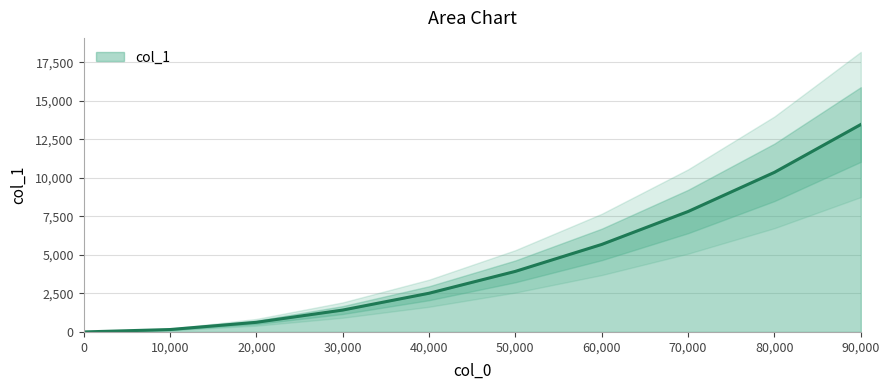

Approximately how many times larger is the value at 40000 compared to 80000?

0.2